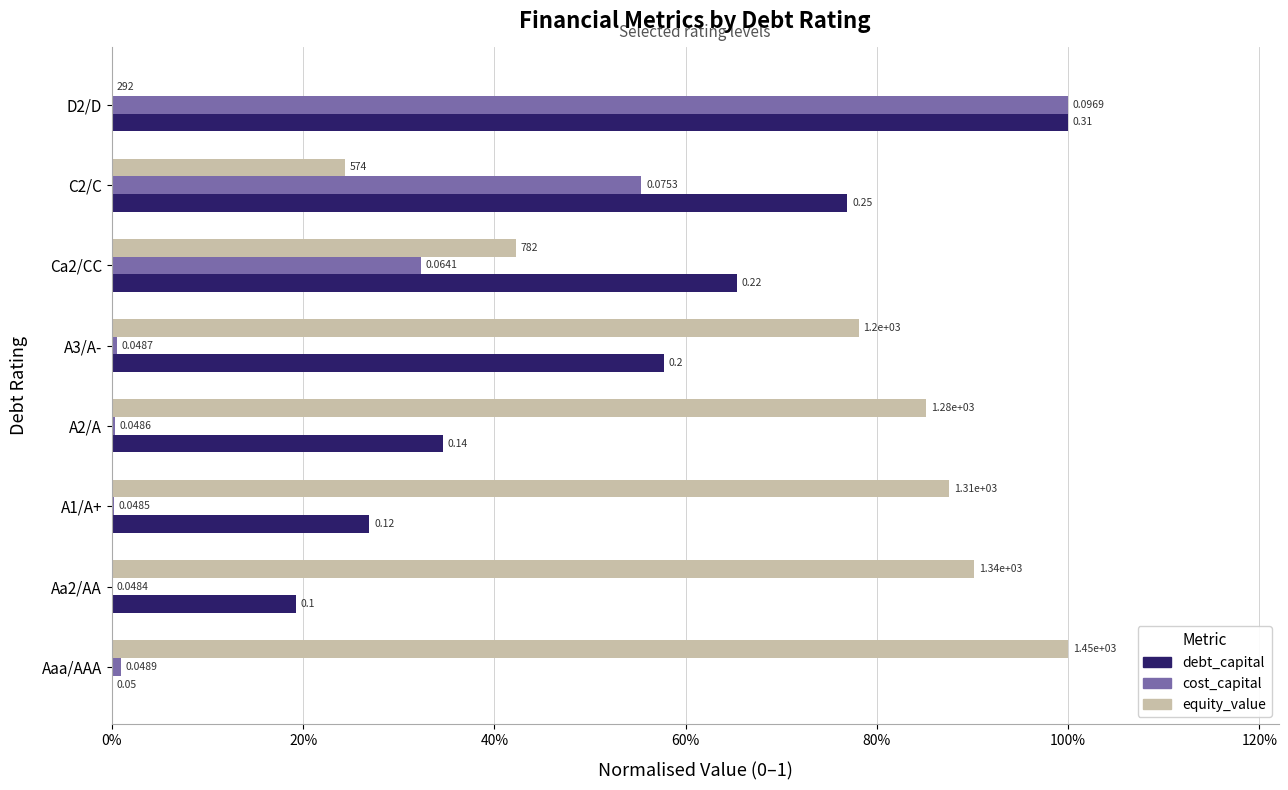

What are all the series names shown in the legend?

debt_capital, cost_capital, equity_value